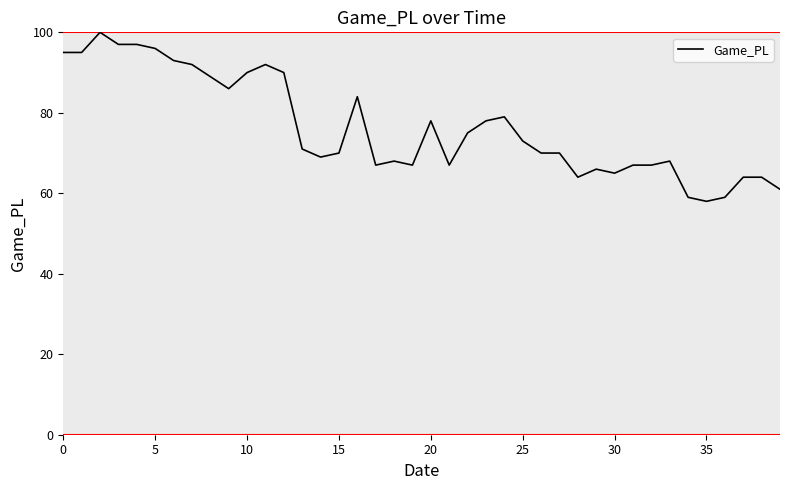

What is the smallest value displayed?

58